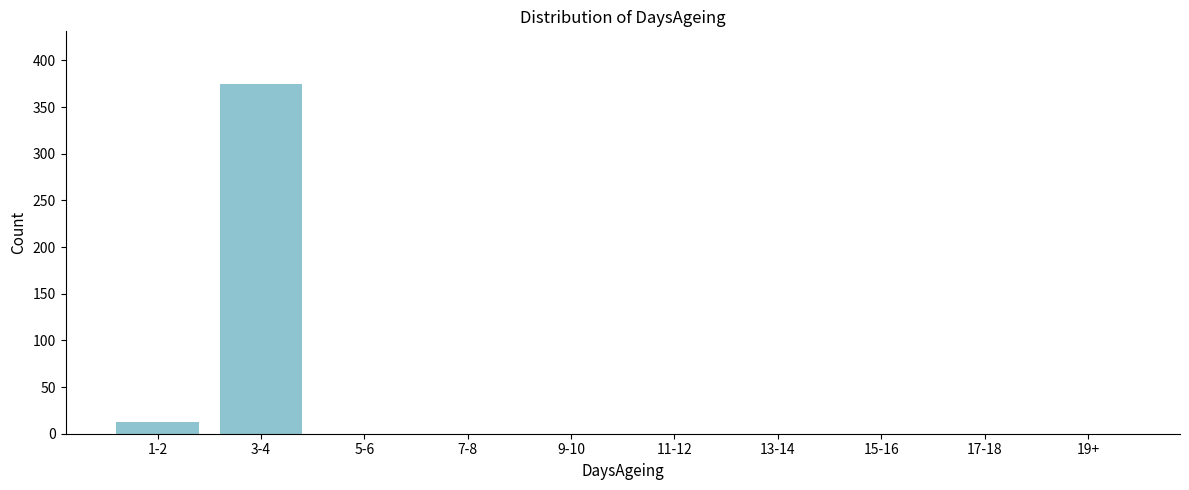

Reading right to left, list all the values displayed in this chart.

19+=0	17-18=0	15-16=0	13-14=0	11-12=0	9-10=0	7-8=0	5-6=0	3-4=375	1-2=13